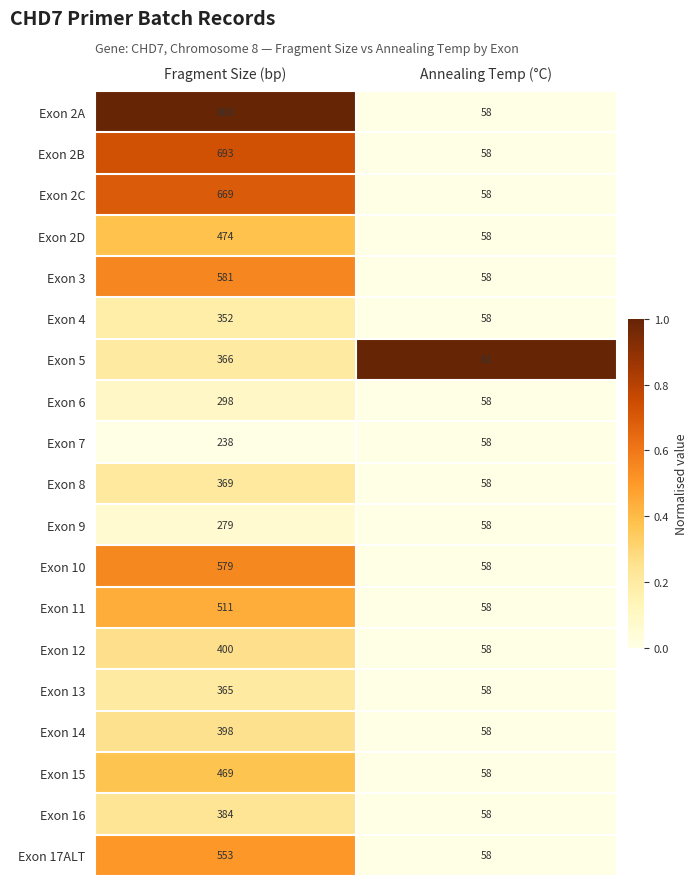

Read the Exon 6 value at Annealing Temp (°C), to the nearest 50.

50